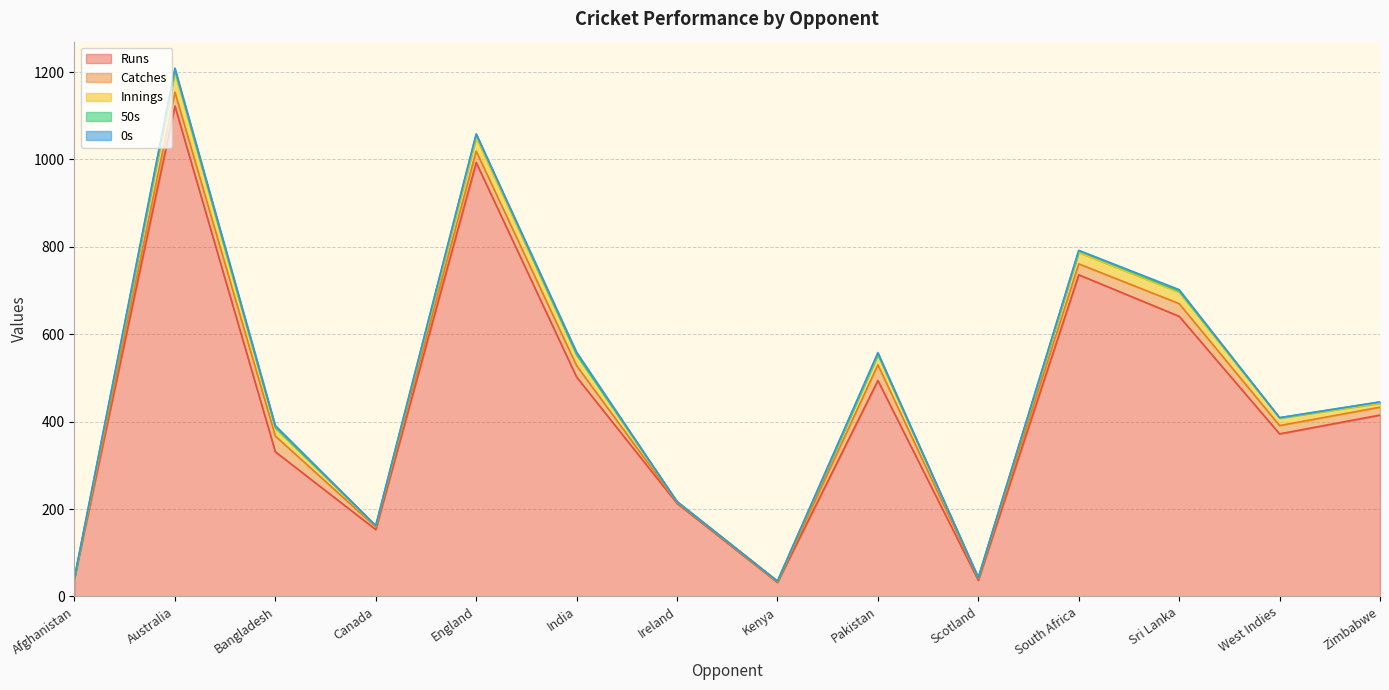

True or false: Catches has more than 0 interior local peaks.

True